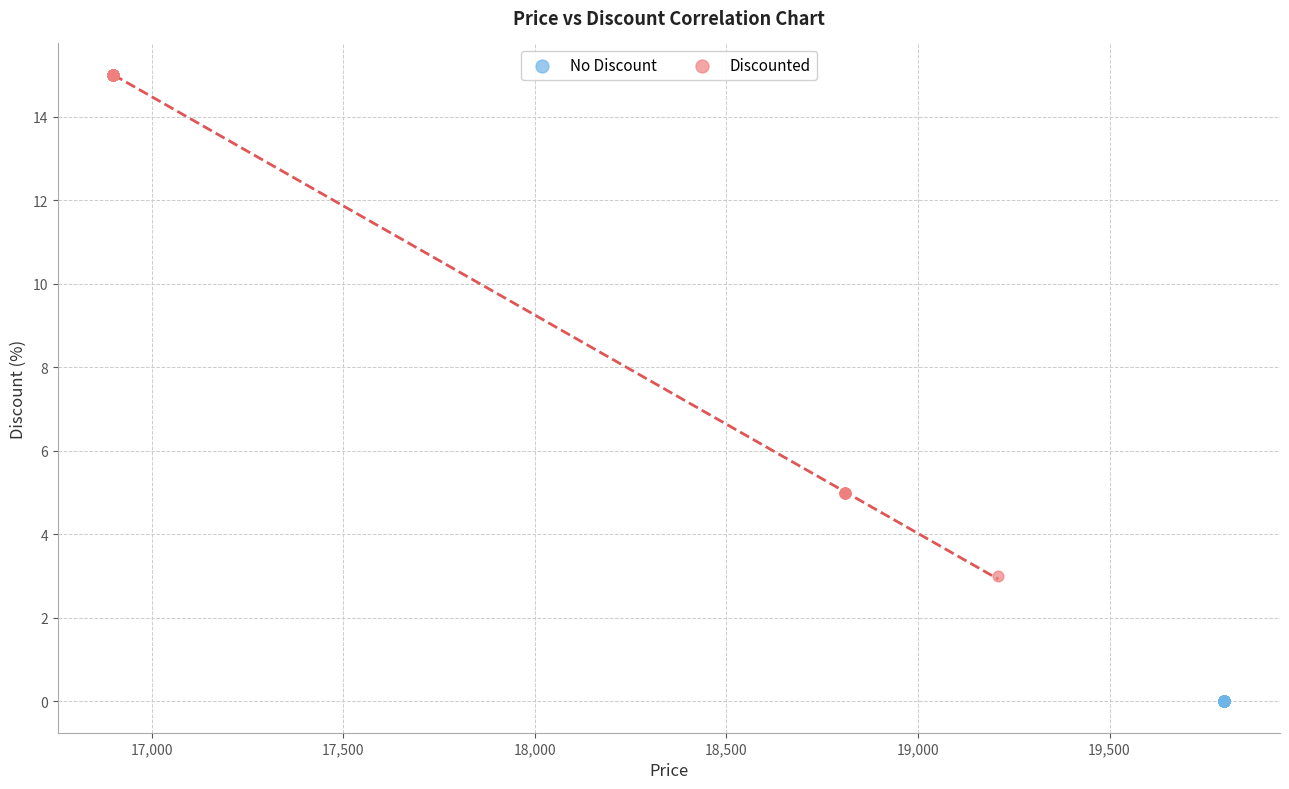

Which series contains the lowest Y value?

No Discount